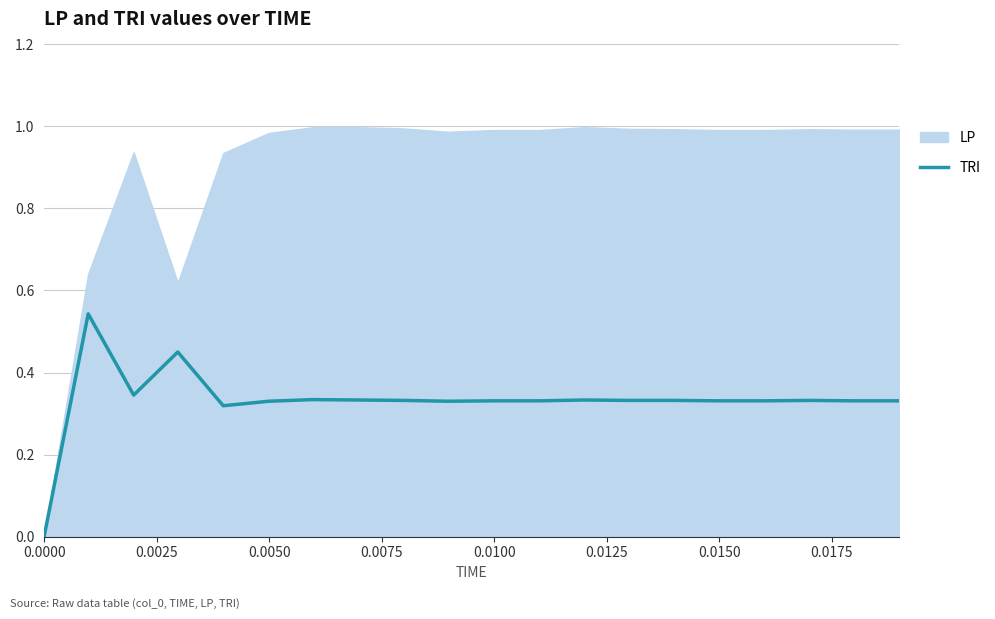

Does the chart have visible grid lines?

Yes